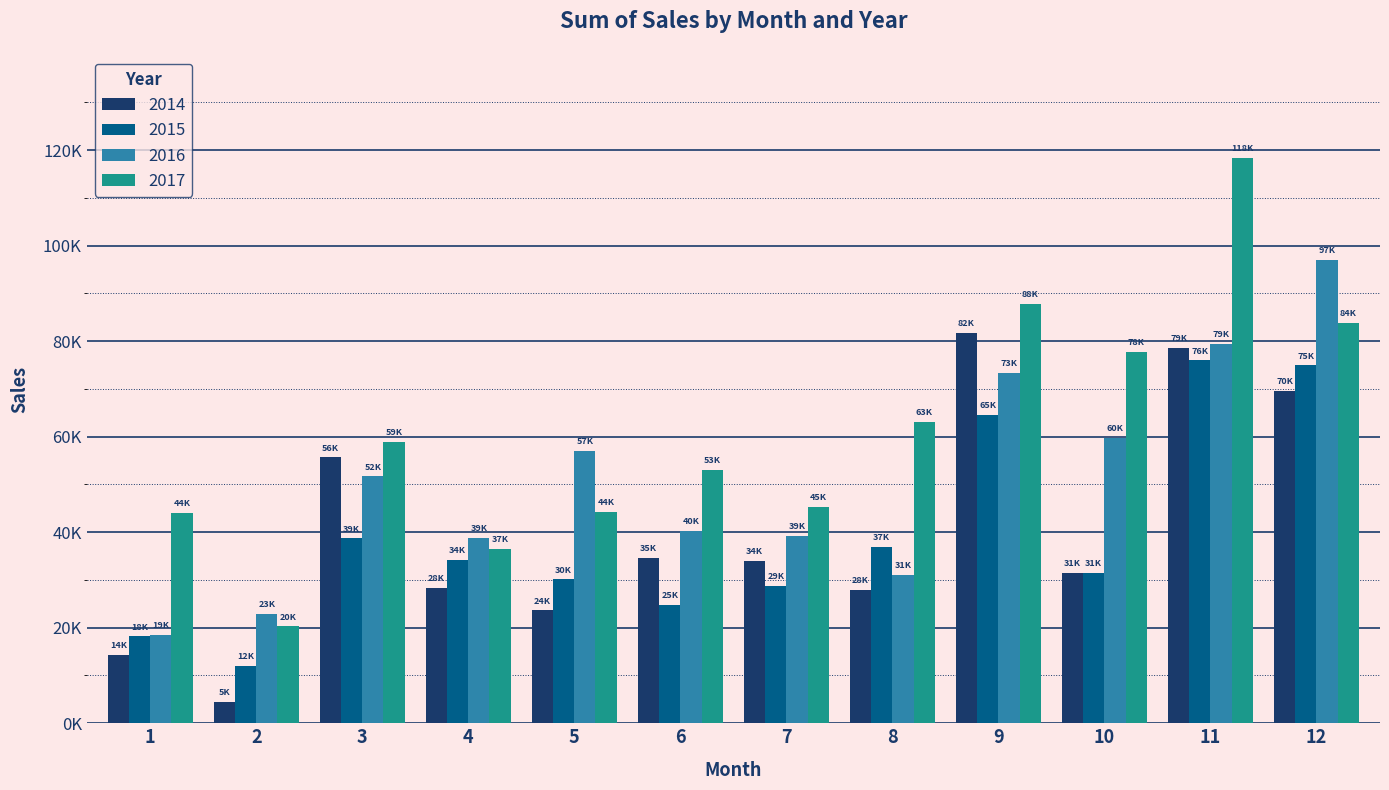

Does the chart contain stacked bars?

No